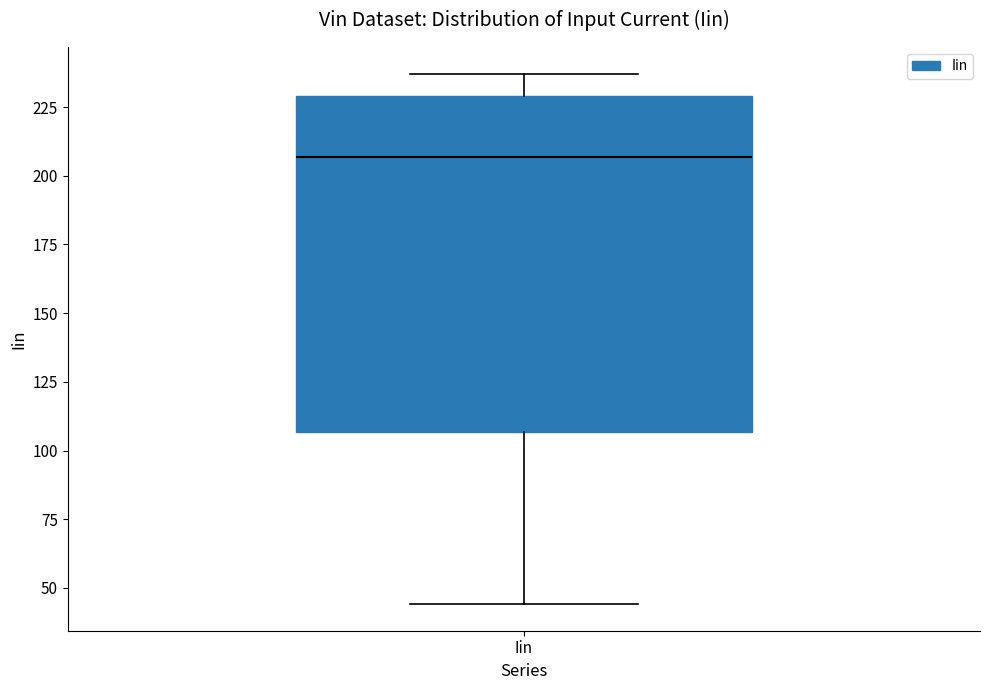

Where does the median line of the box for Iin sit on the y-axis? The values are not printed on the chart, so give them approximately, as read against the axis.

205